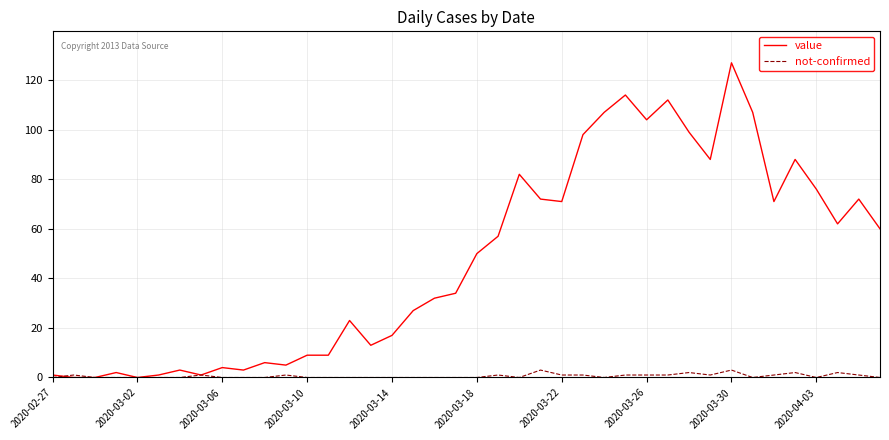

What is the maximum value for not-confirmed?

3